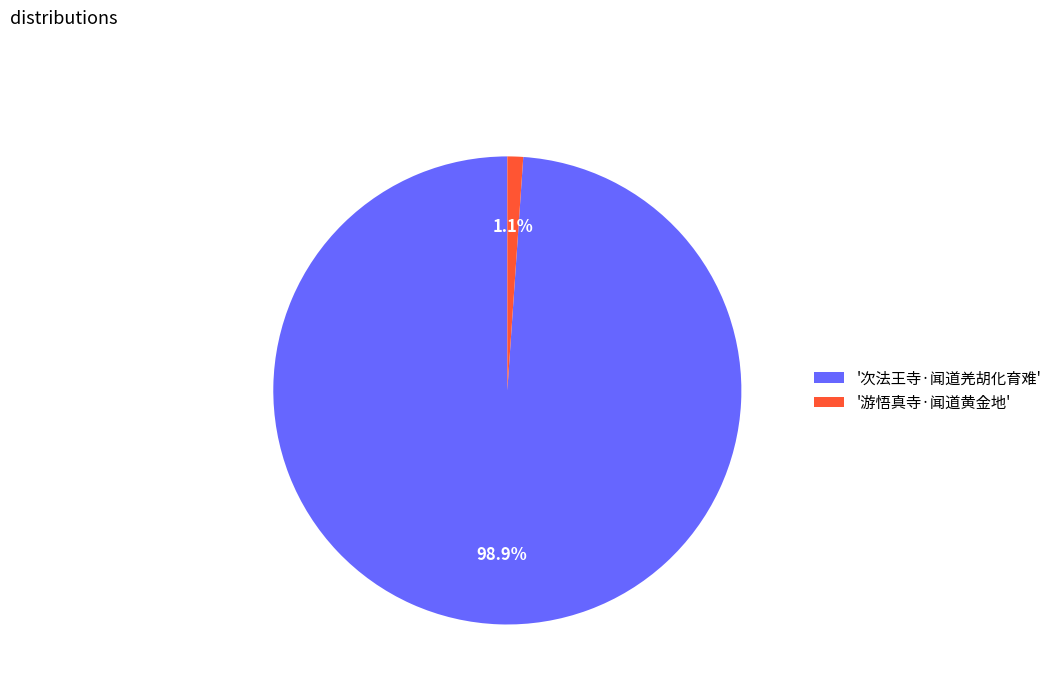

Is there any slice that represents more than half of the pie?

Yes